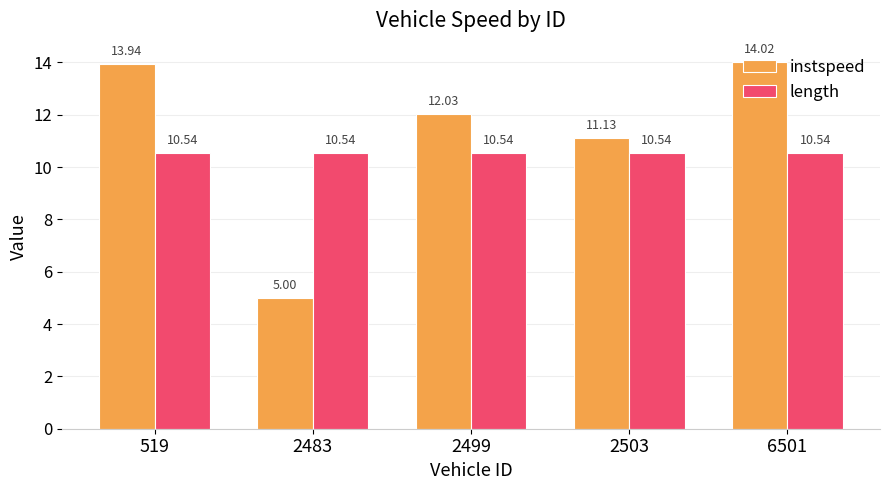

Reading right to left, transcribe all the data shown in this chart.

instspeed: 14.0	11.1	12.0	5.0	13.9
length: 10.5	10.5	10.5	10.5	10.5